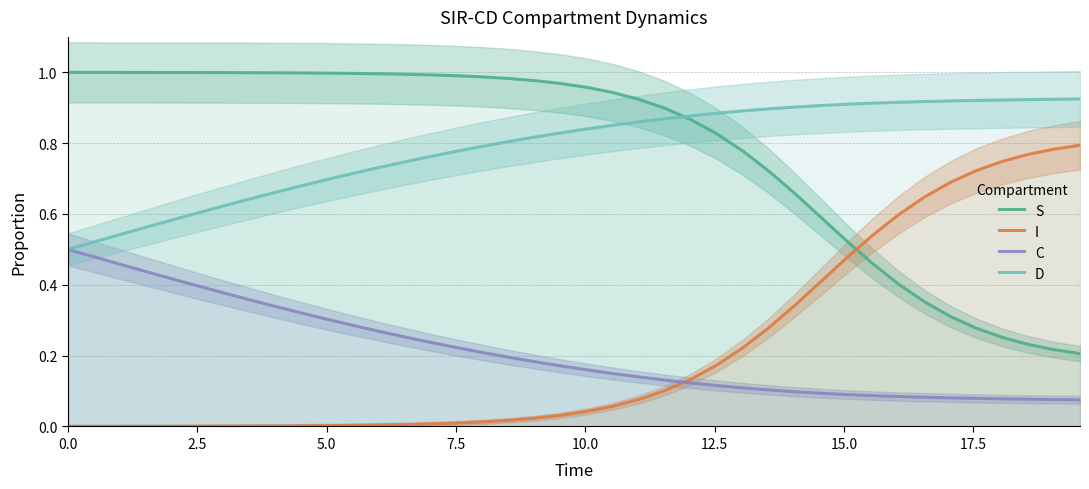

Which series ends up on top after the final intersection of S and I?

I